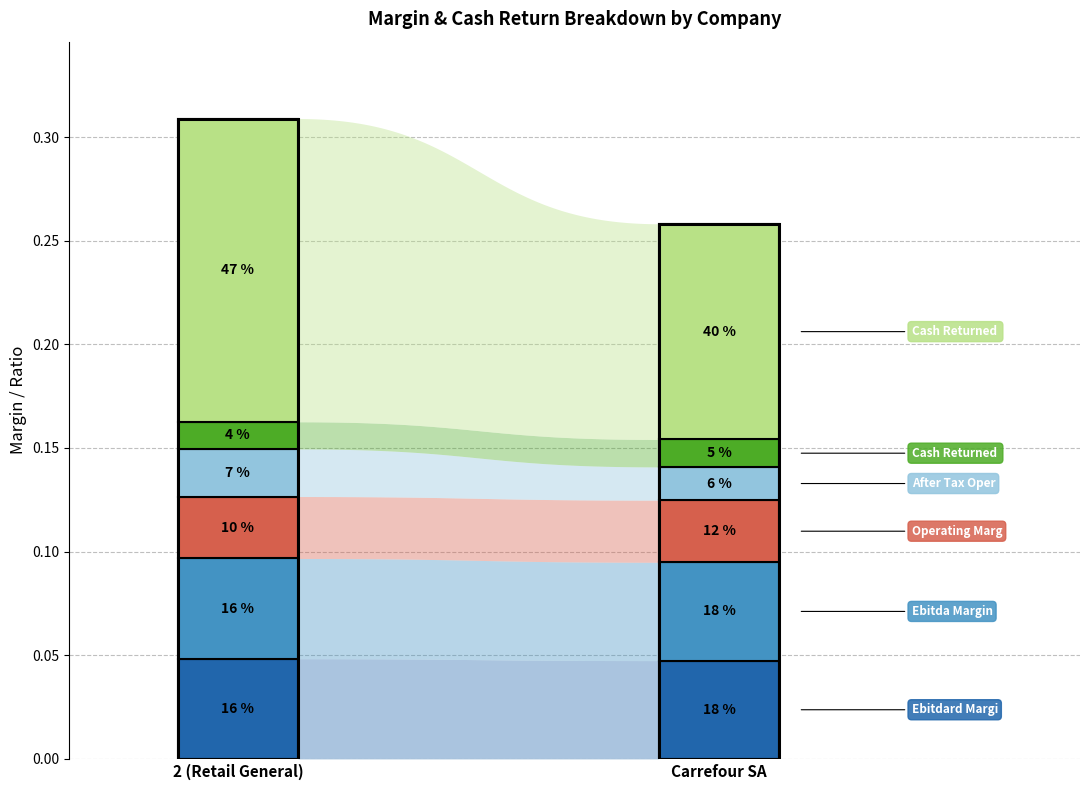

Which series has the largest range (max minus min)?

cash_returned_net_income